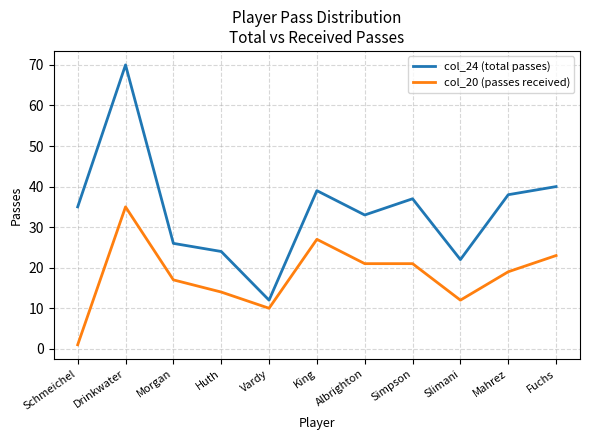

Rank the series by their maximum value, from lowest to highest.

col_20 (passes received), col_24 (total passes)